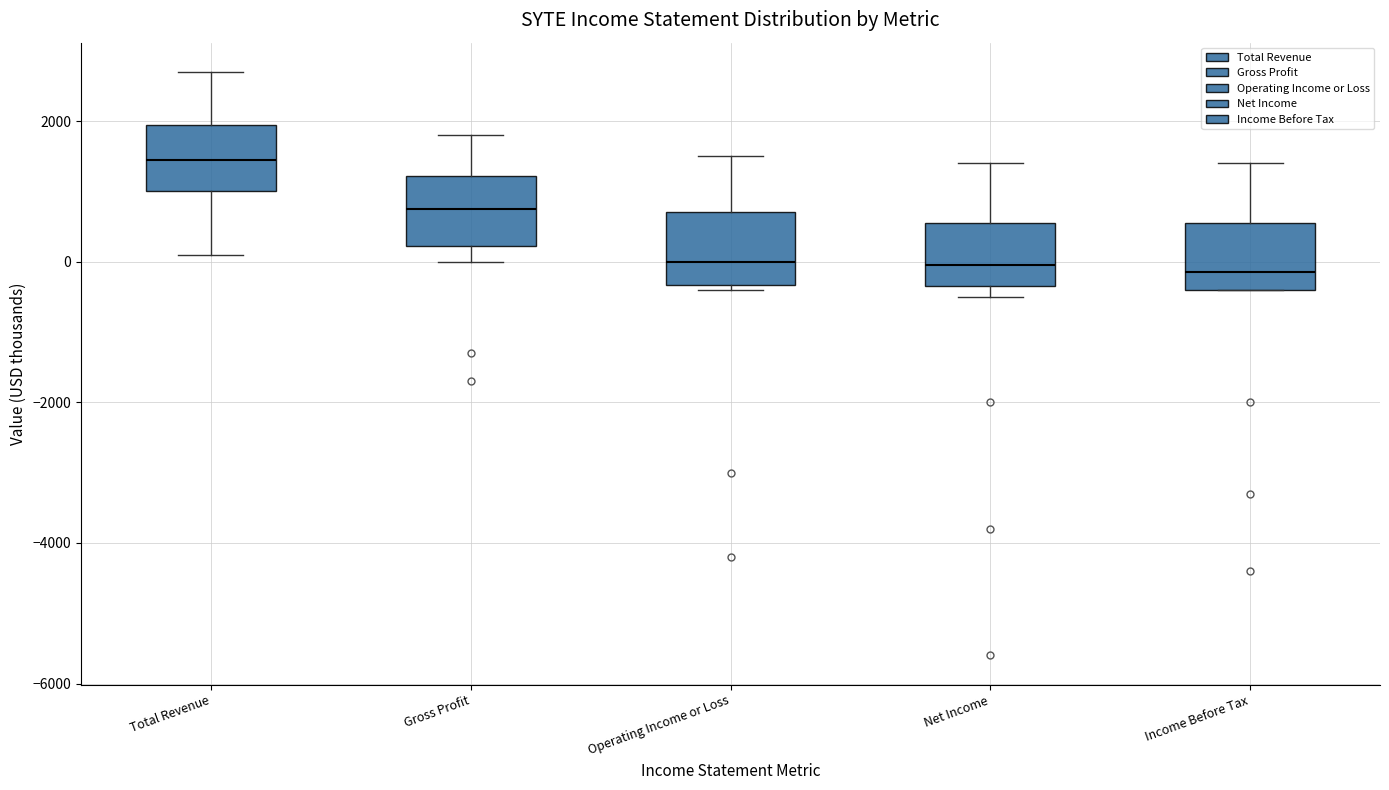

Reading left to right, transcribe this box plot: for each box, give where its median line is, the range the box spans, and where its two whiskers end, as read against the y-axis. The values are not printed on the chart, so give them approximately, as read against the axis.

Total Revenue: median 1400, box 1000 to 2000, whiskers 200 to 2800
Gross Profit: median 800, box 200 to 1200, whiskers 0 to 1800
Operating Income or Loss: median 0, box -400 to 800, whiskers -400 (just below the box's lower edge) to 1600
Net Income: median 0, box -400 to 600, whiskers -400 (just below the box's lower edge) to 1400
Income Before Tax: median -200, box -400 to 600, whiskers -400 to 1400